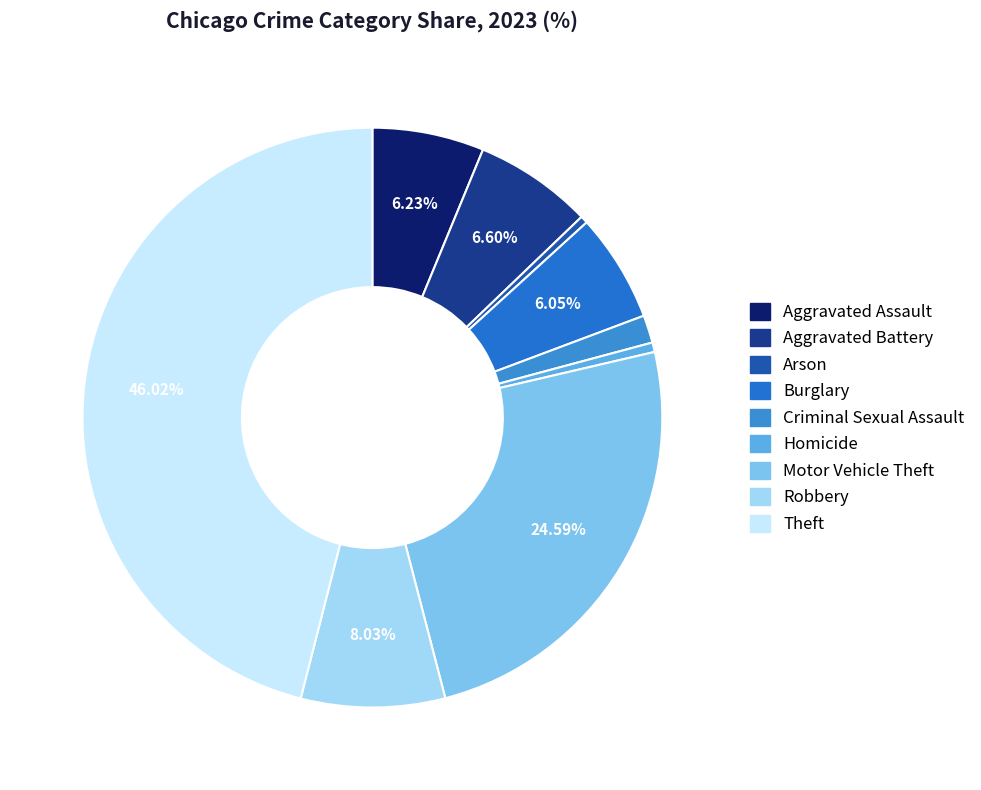

Count the number of slices in the pie.

9